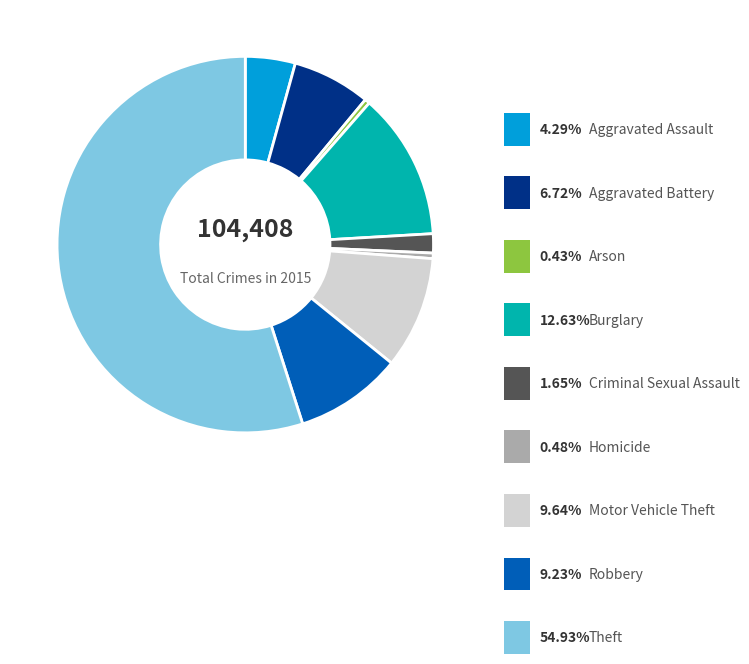

To the nearest percent, what is the difference between the largest and smallest slice percentages?

54%